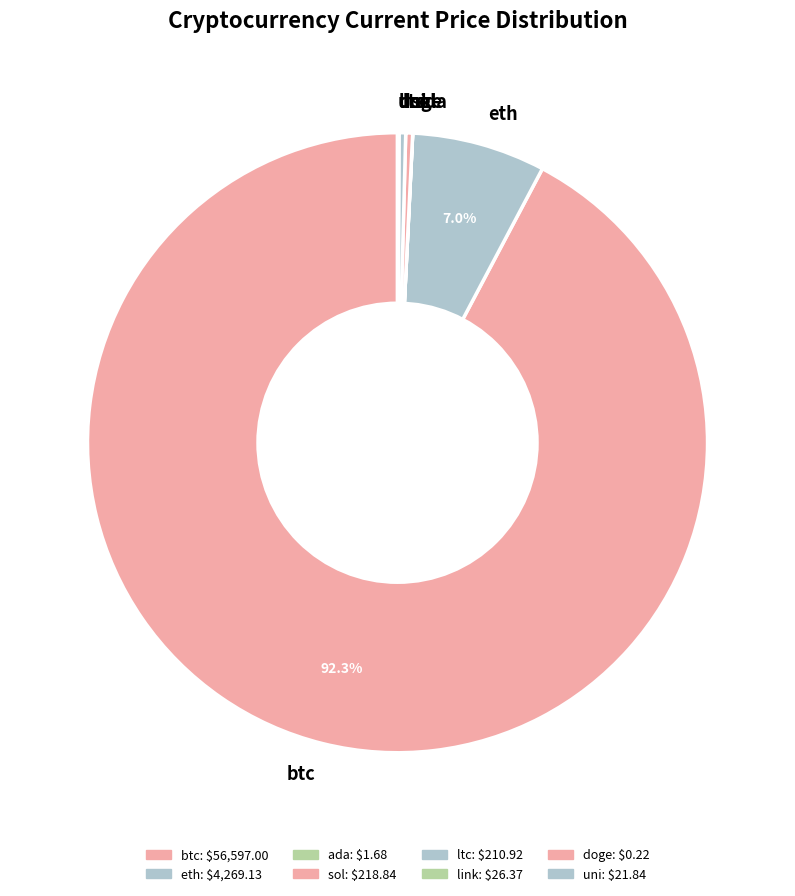

Is there any slice that represents more than half of the pie?

Yes